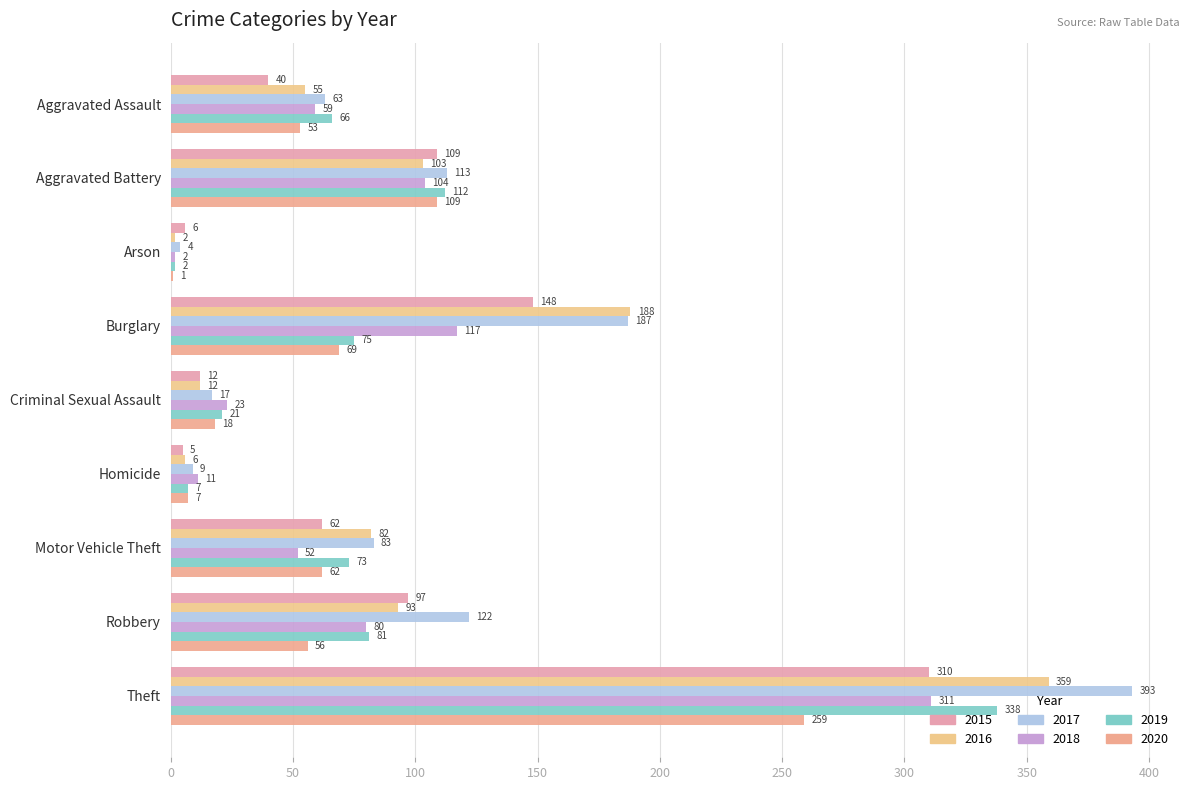

Count the number of data series in this chart.

6